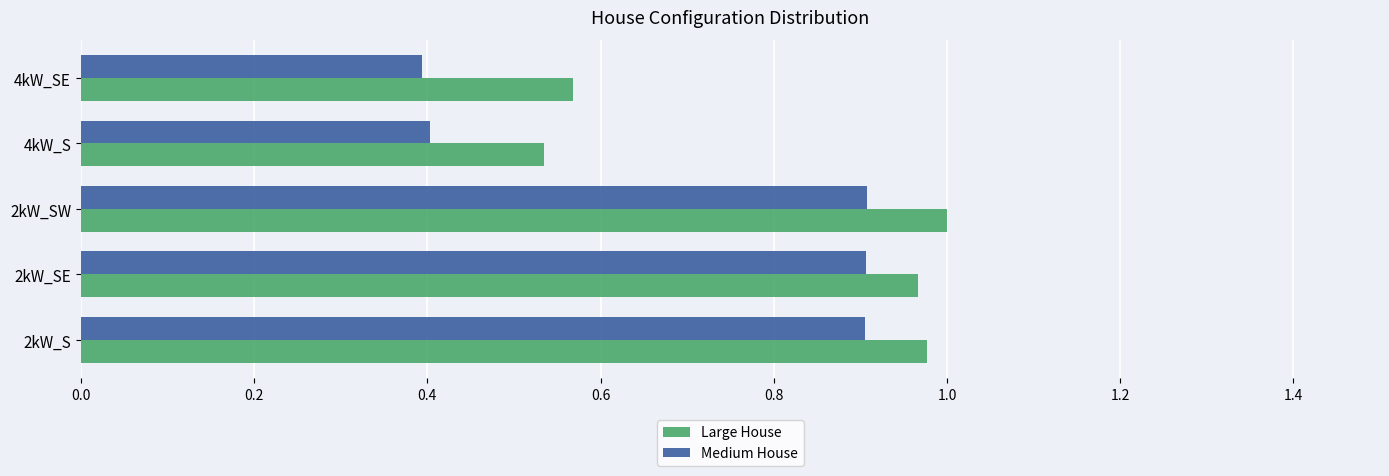

List the series in order of their peak value, lowest first.

Medium House, Large House